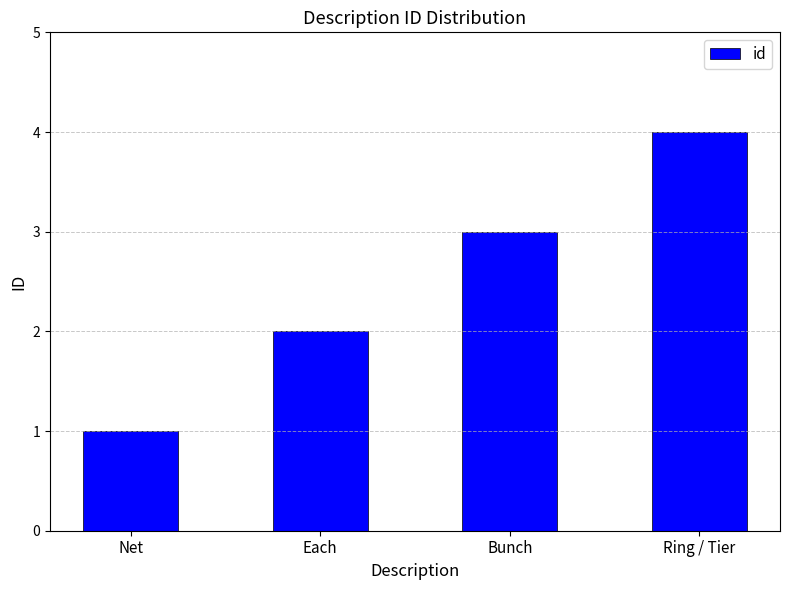

Which label corresponds to the largest value in the chart?

Ring / Tier